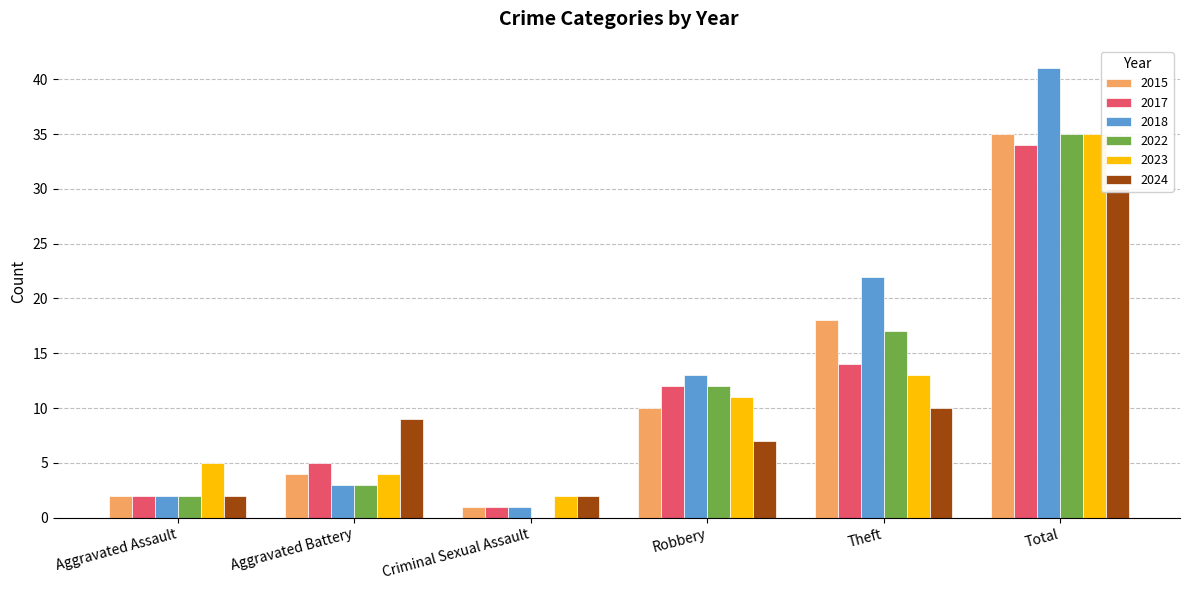

What position from the right is Aggravated Assault?

6